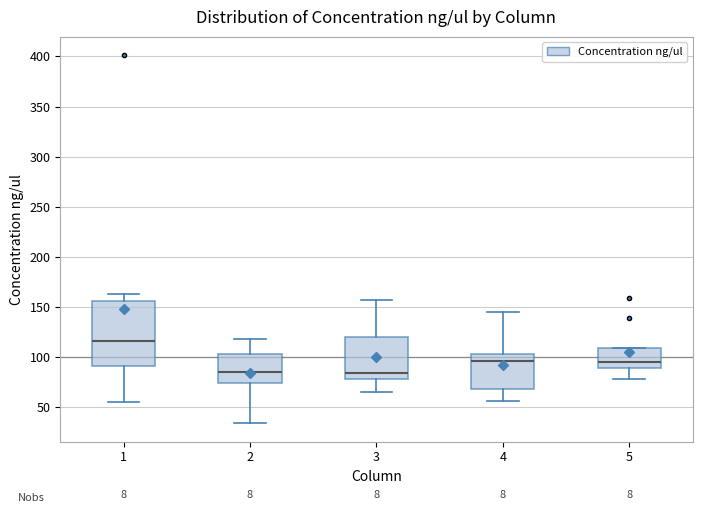

Reading left to right, transcribe this box plot: for each box, give where its median line is, the range the box spans, and where its two whiskers end, as read against the y-axis. The values are not printed on the chart, so give them approximately, as read against the axis.

1: median 115, box 90 to 155, whiskers 55 to 165
2: median 85, box 75 to 105, whiskers 35 to 120
3: median 85, box 80 to 120, whiskers 65 to 155
4: median 95, box 70 to 105, whiskers 55 to 145
5: median 95, box 90 to 110, whiskers 80 to 110